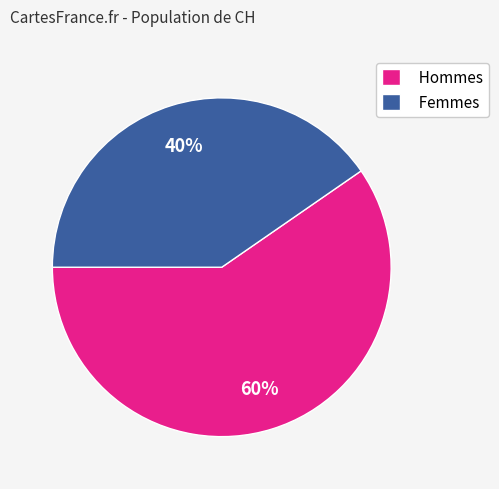

What is the ratio of the value at Hommes to the value at Femmes?

1.5